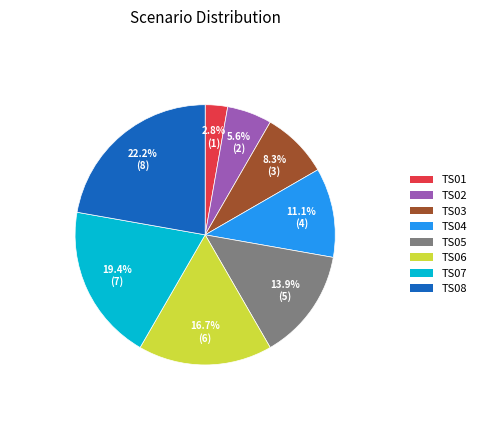

To the nearest percent, what percentage of the pie is TS07?

19%